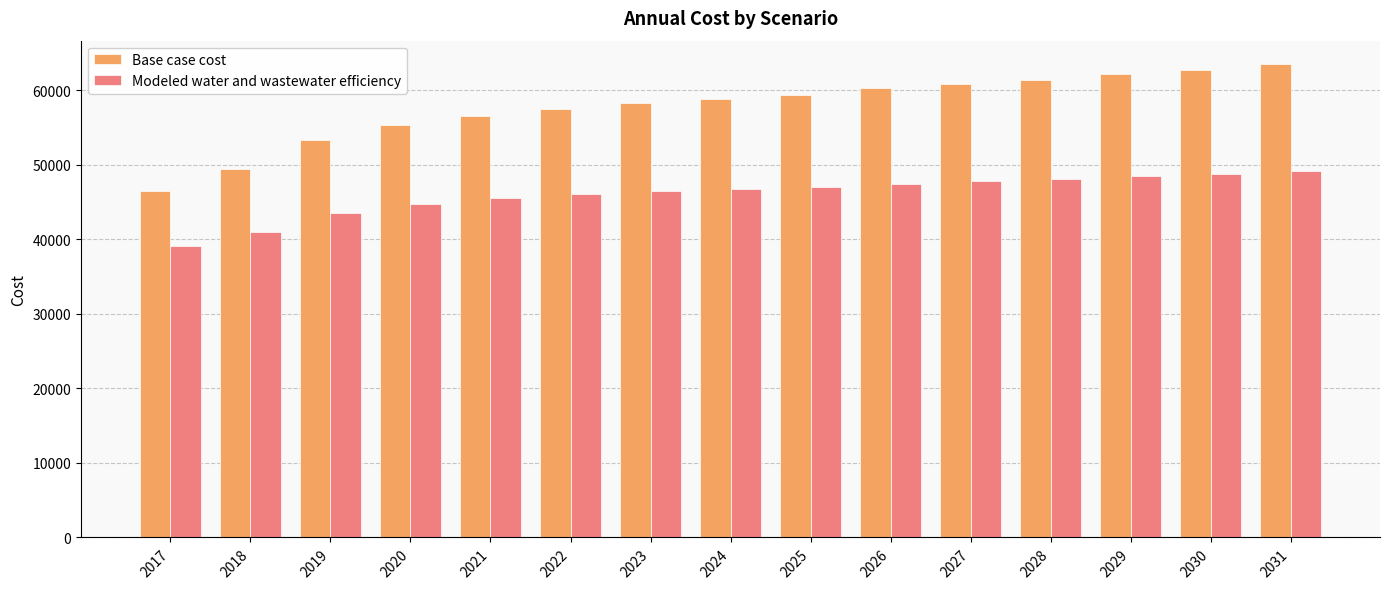

Read the Modeled water and wastewater efficiency value at 2019.

43577.8